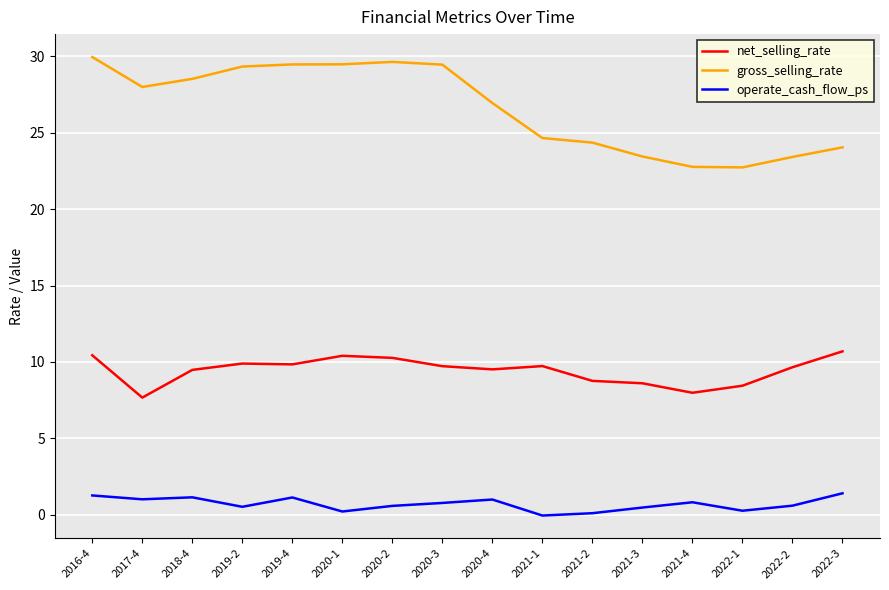

What is the spread (max minus min) of values at 2019-2?

28.8